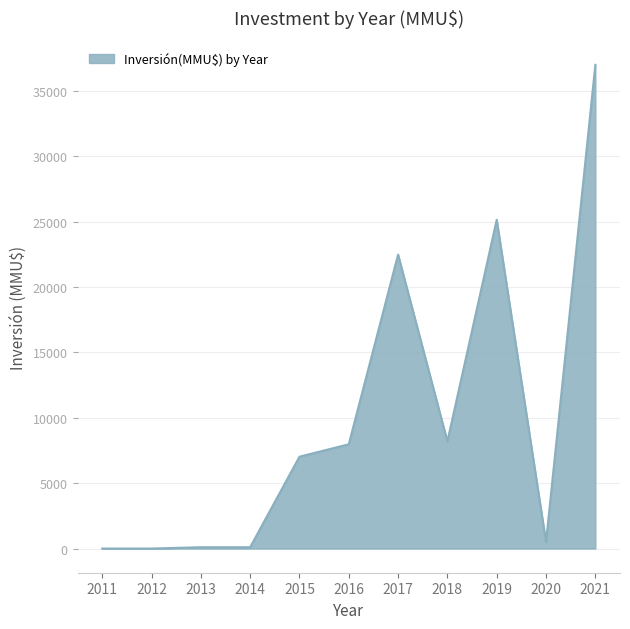

True or false: the data shows 8200 at 2018.

True